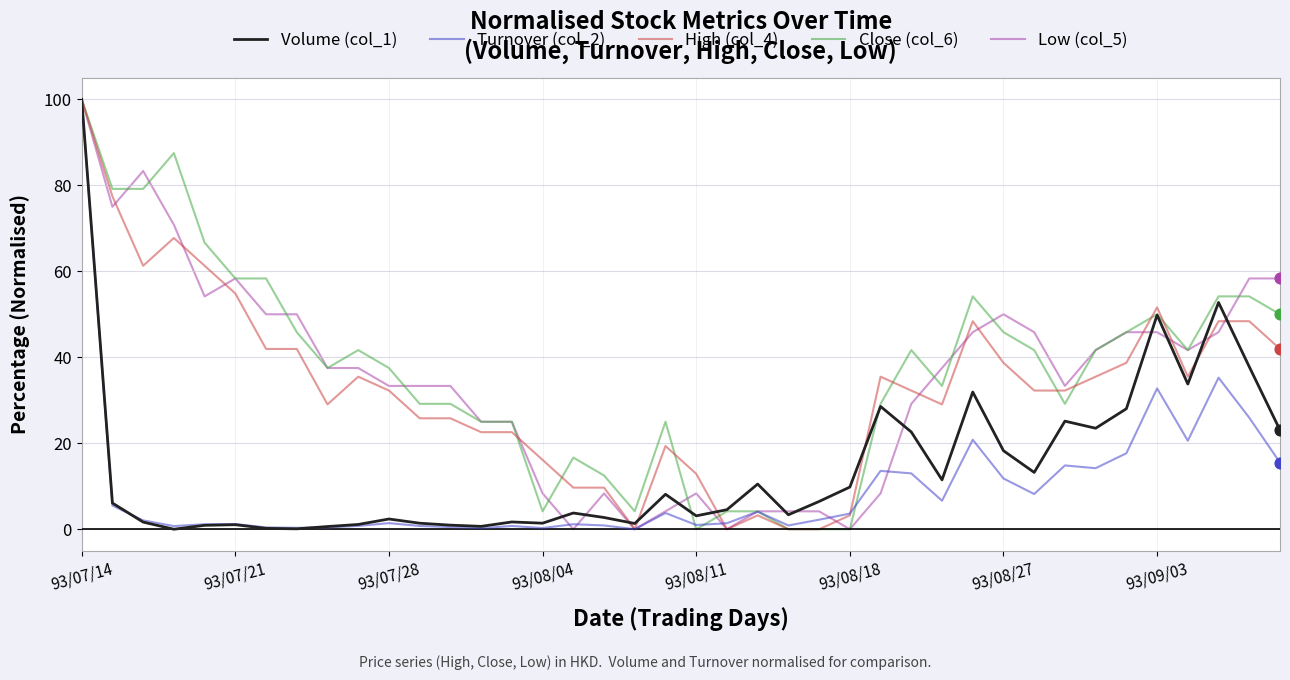

What is the greatest value displayed?

100.0